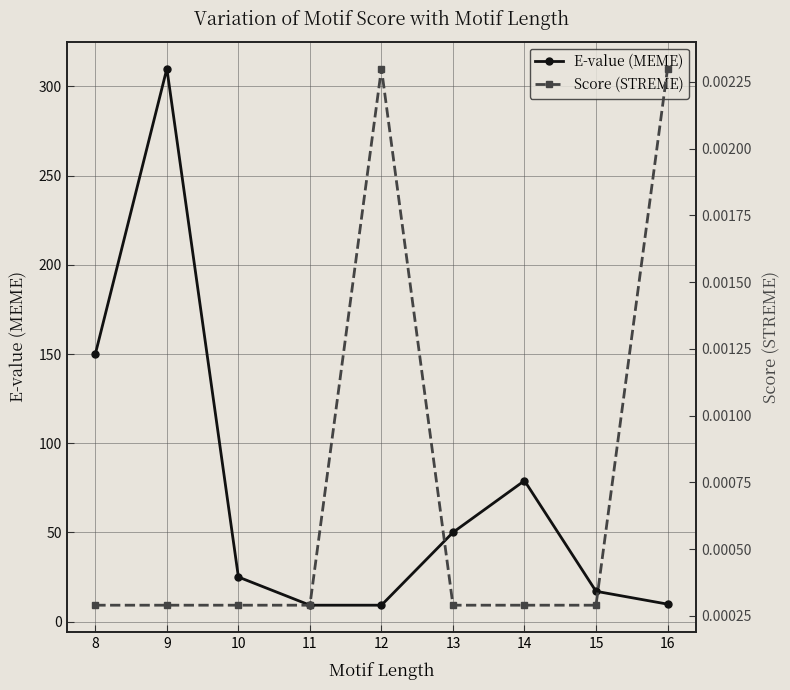

True or false: Score (STREME) and E-value (MEME) intersect in this chart.

False